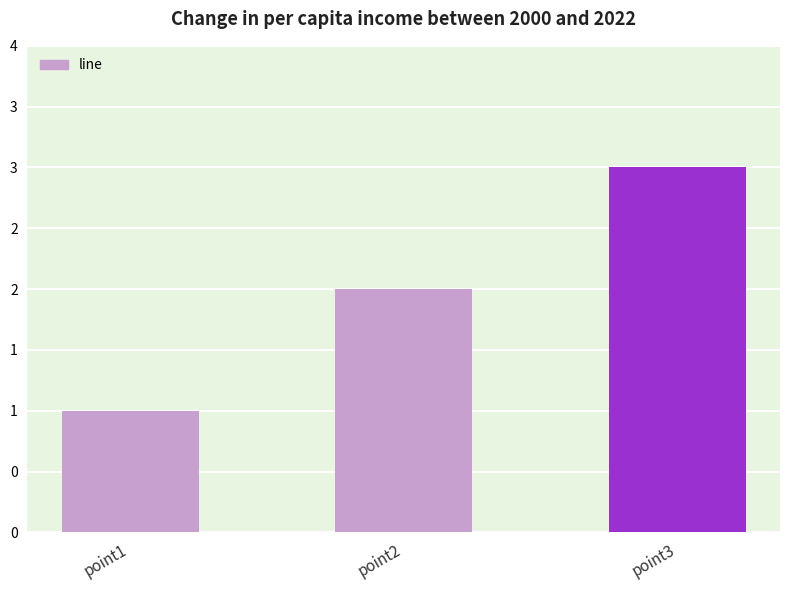

What is the ratio of the value at point2 to the value at point1?

2.0